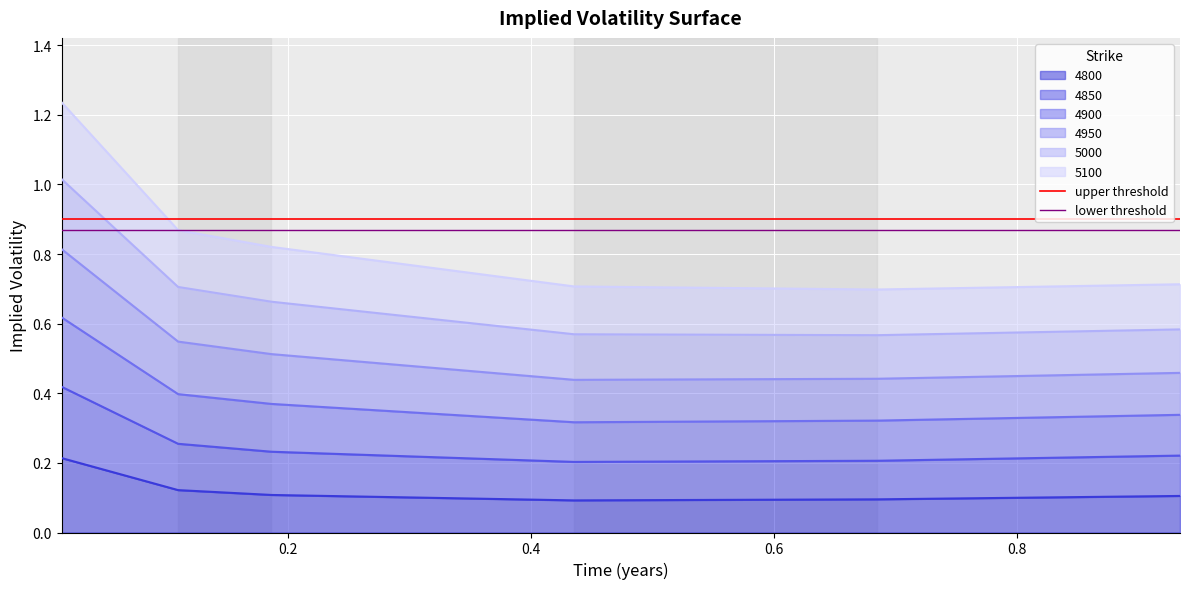

What is the average value of the upper threshold series?

0.9